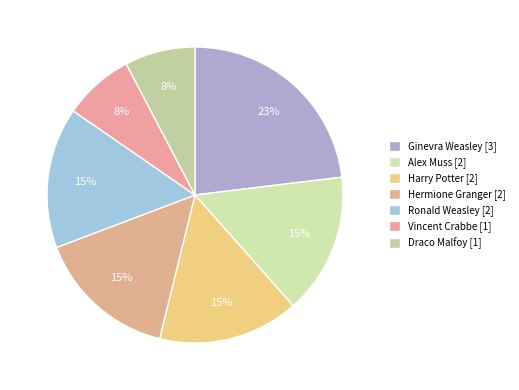

True or false: Alex Muss accounts for 30% of the total.

False